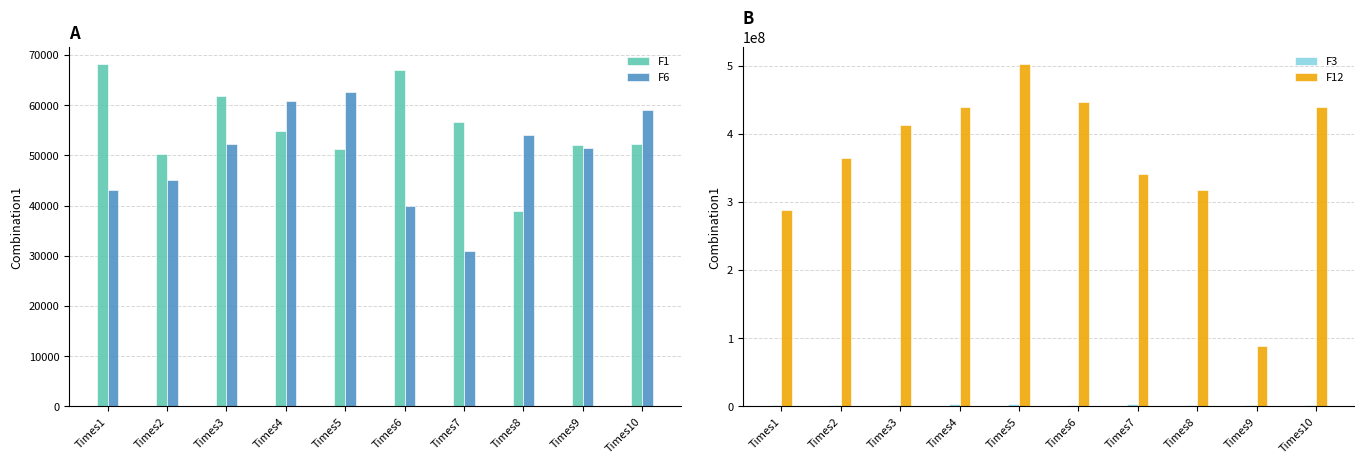

What are all the series names shown in the legend?

F1, F6, F3, F12